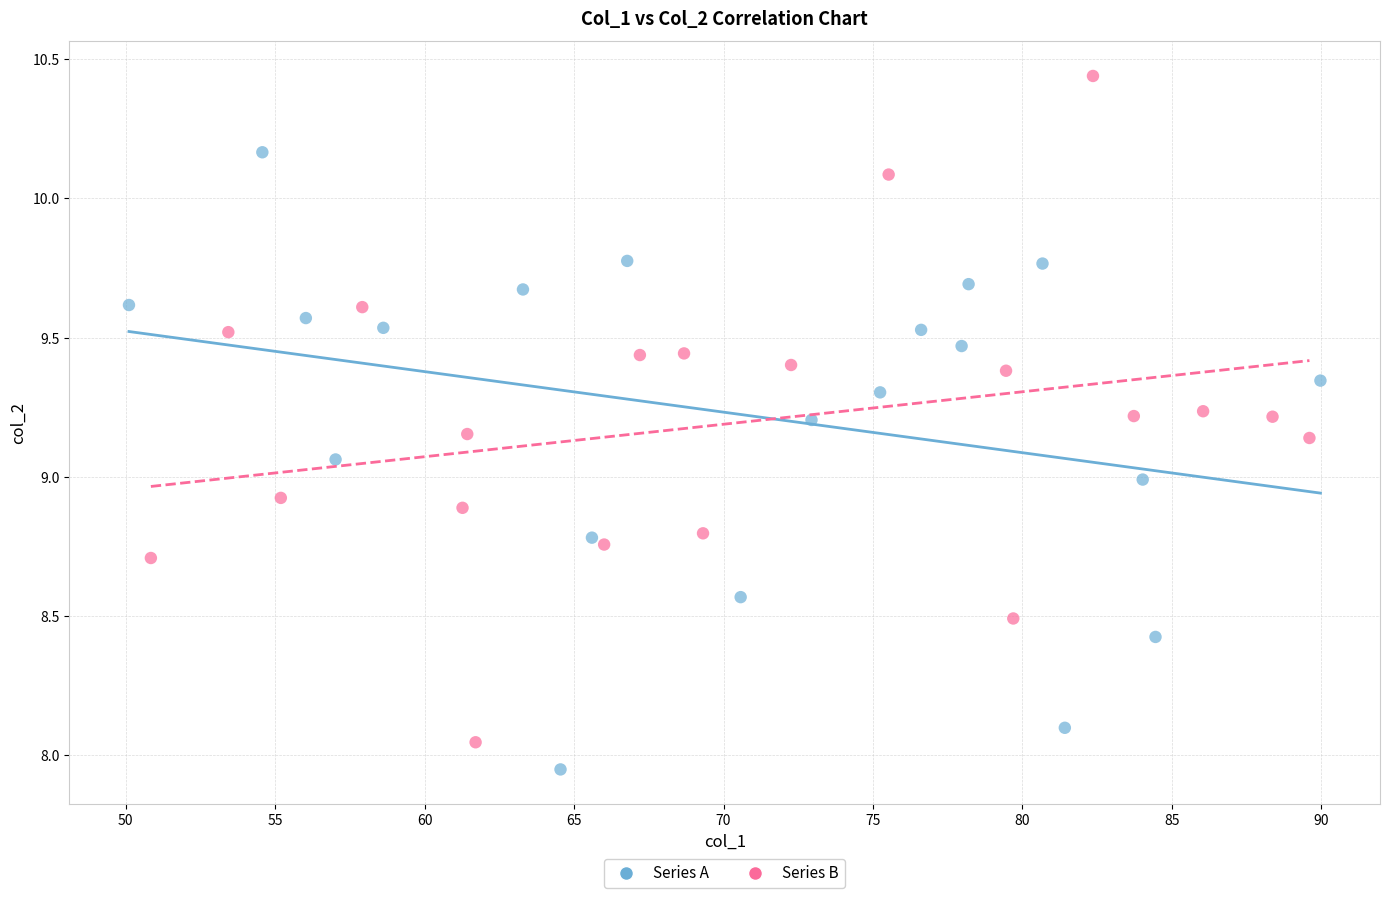

Which series reaches the maximum Y coordinate?

Series B